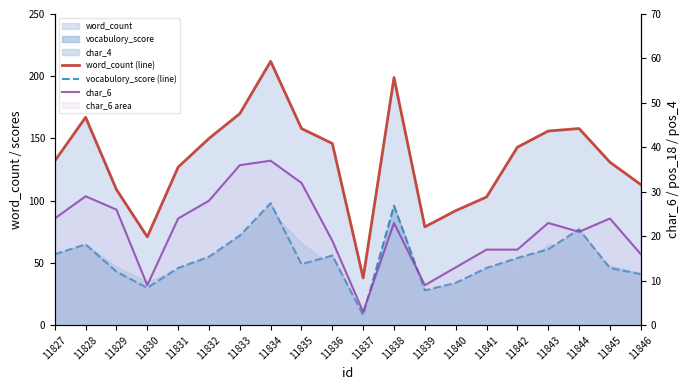

Rank the series at 11838 from lowest to highest value.

char_6, vocabulory_score (line), word_count (line)